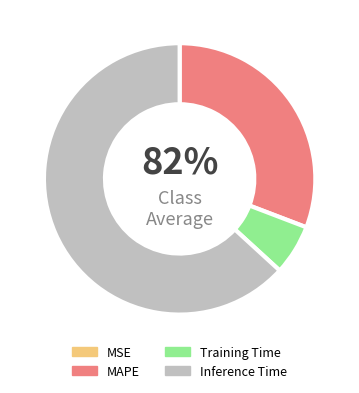

Is the sum of Inference Time and MAPE greater than half?

Yes